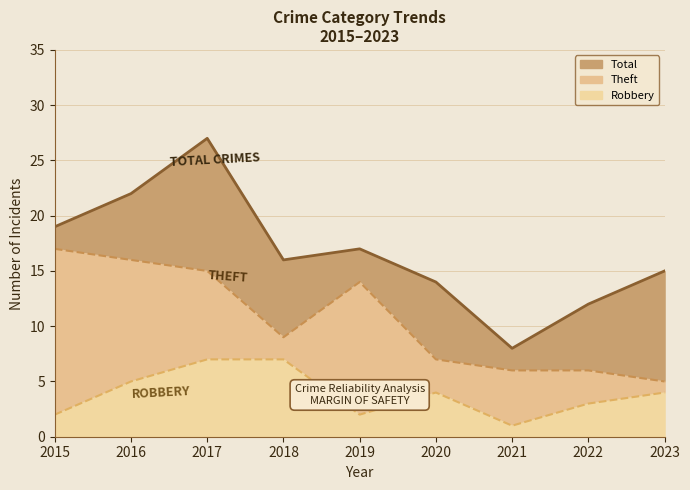

What is the spread (max minus min) of values at 2021?

7